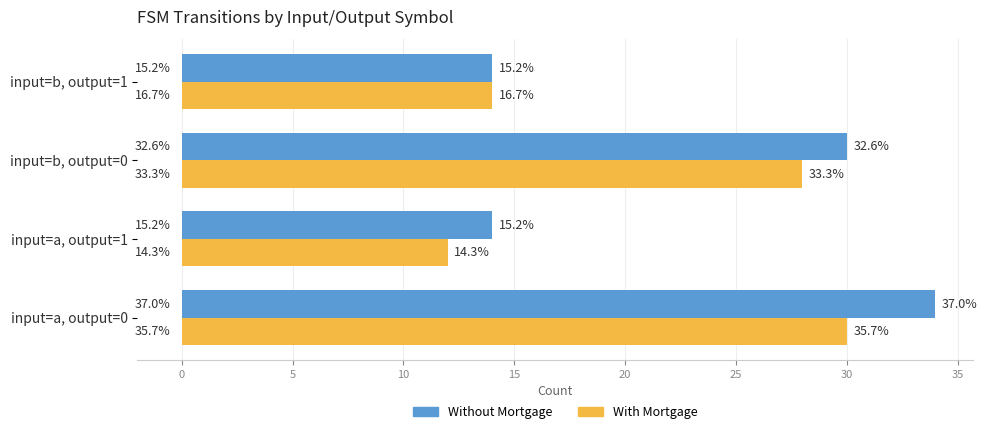

What is the value of the Without Mortgage bar at the 2nd from the left?

14